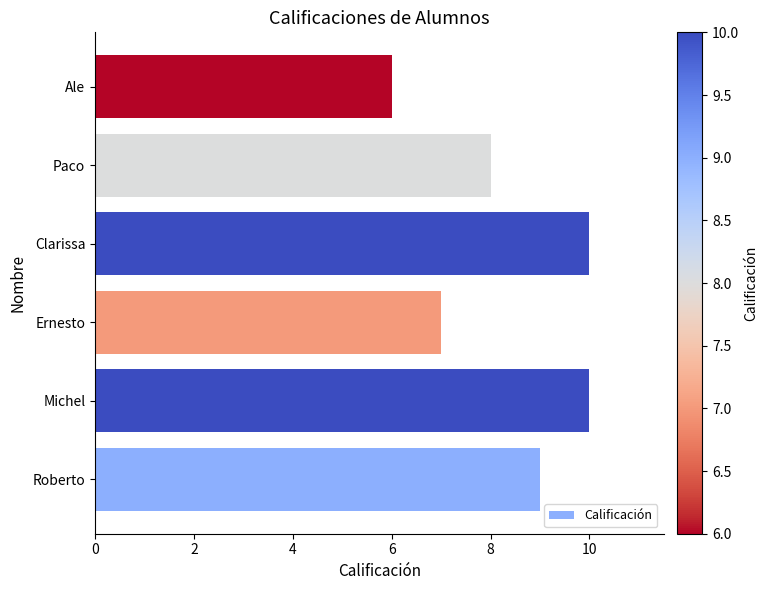

How many bars are there in total?

6